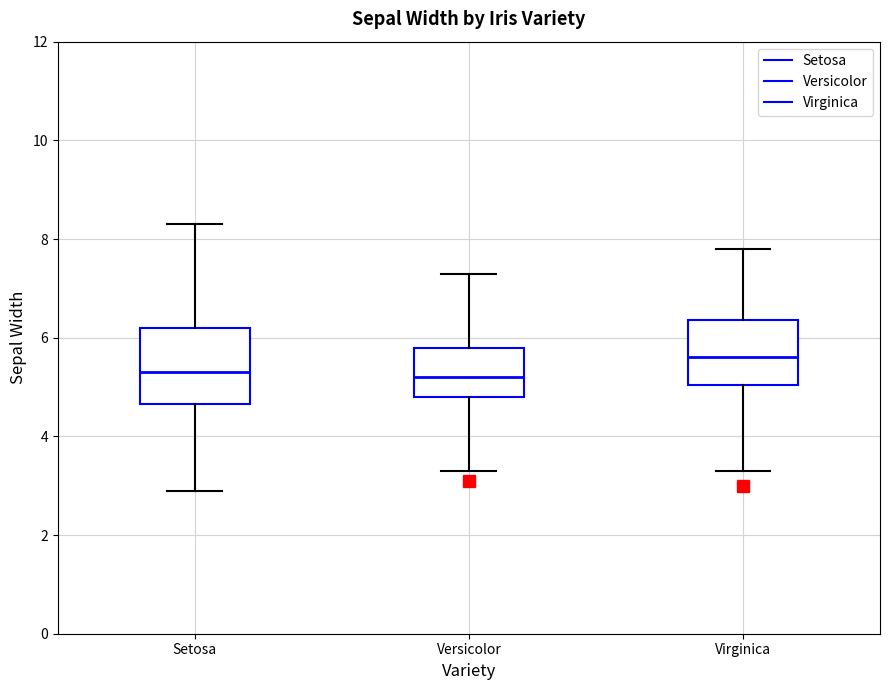

Comparing the boxes themselves (not the whiskers), which one is the tallest?

Setosa